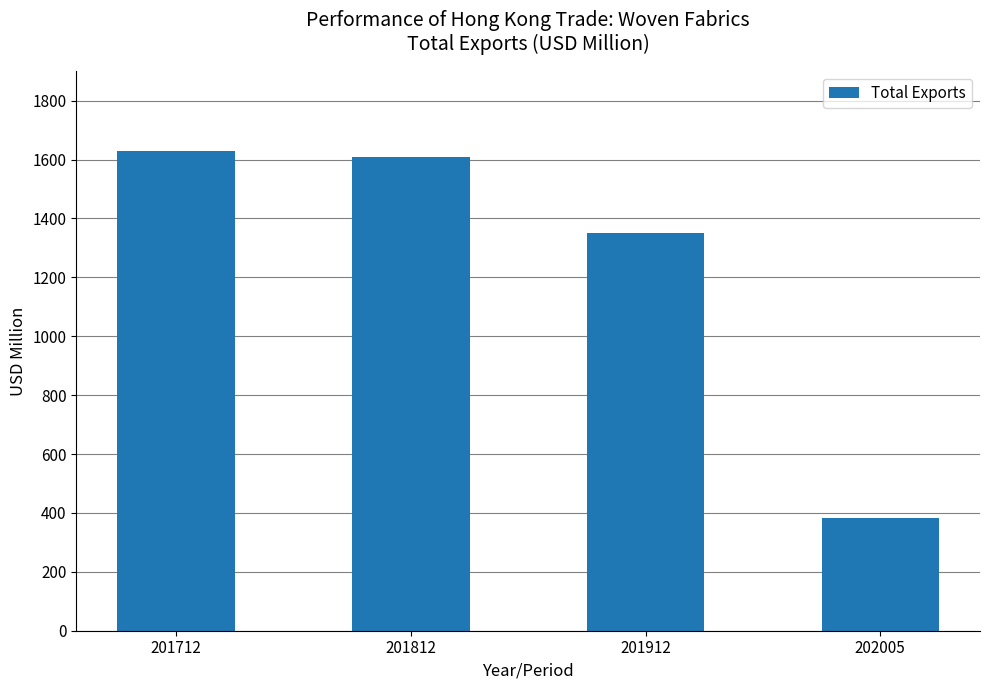

The chart shows a value of 1610.2 at 201812. True or false?

True